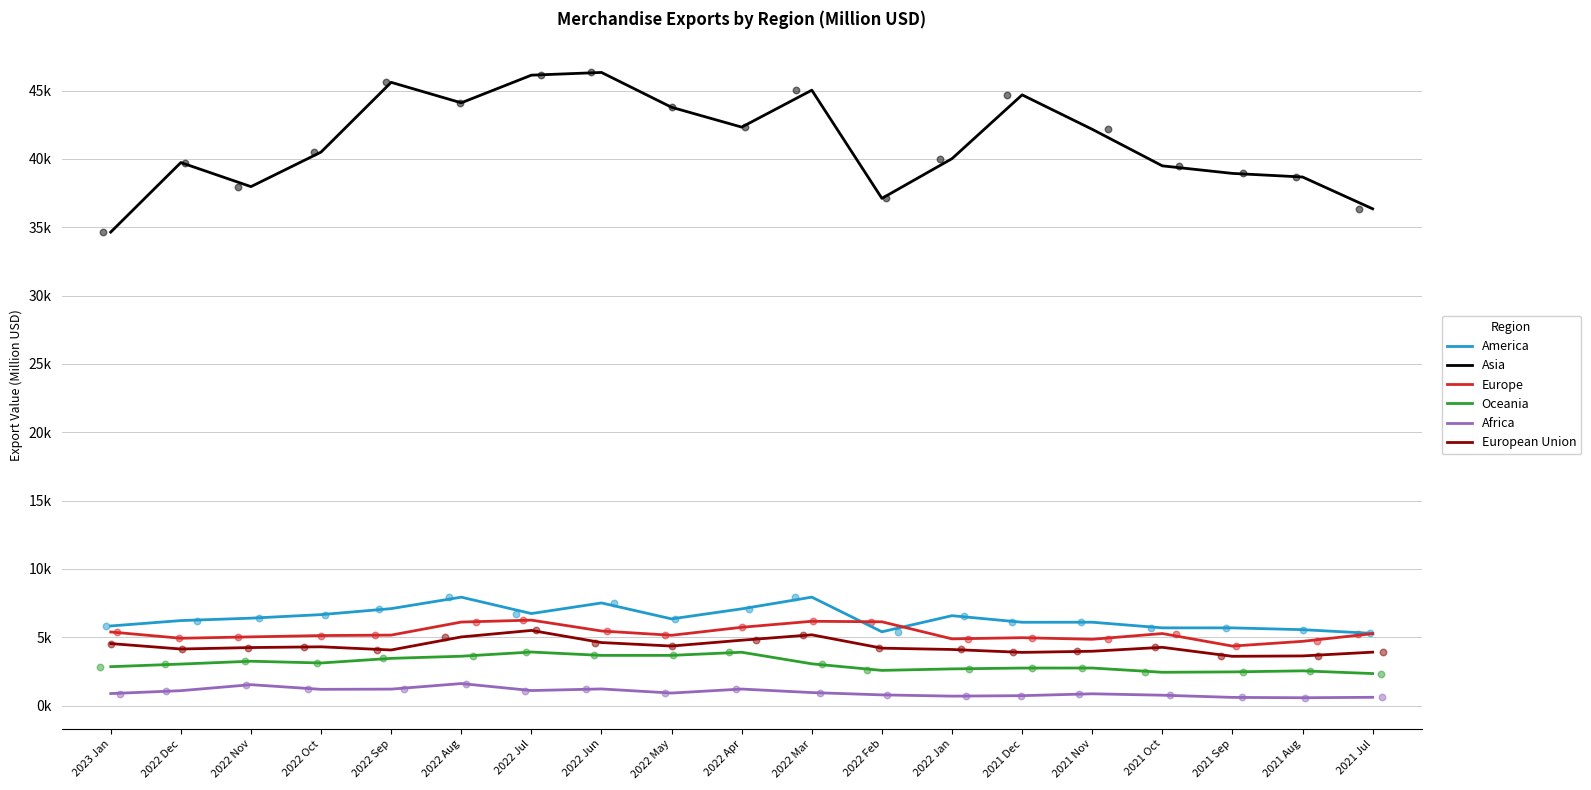

At how many categories does at least one series exceed 40595?

9